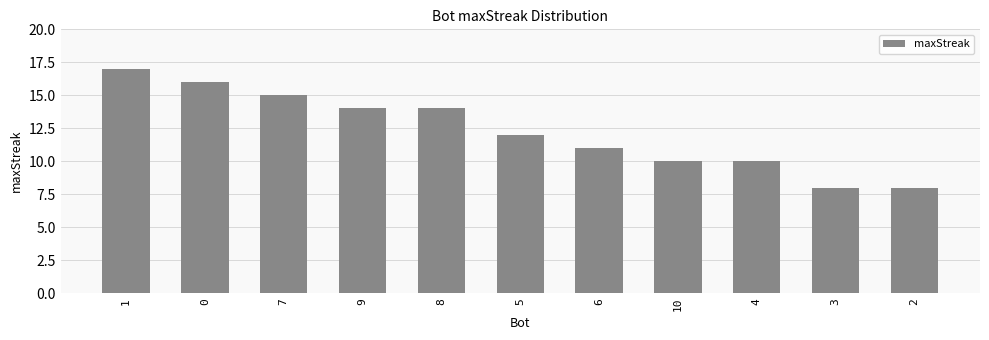

How many values are below 12?

5